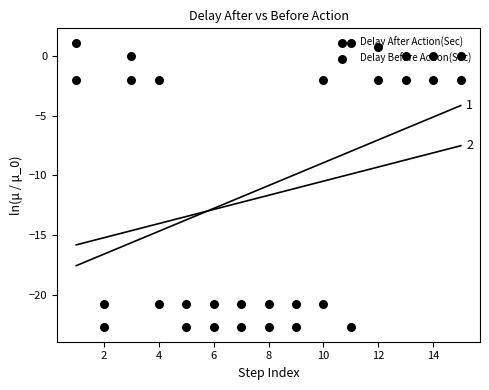

Which series reaches the minimum Y coordinate?

Delay Before Action(Sec)